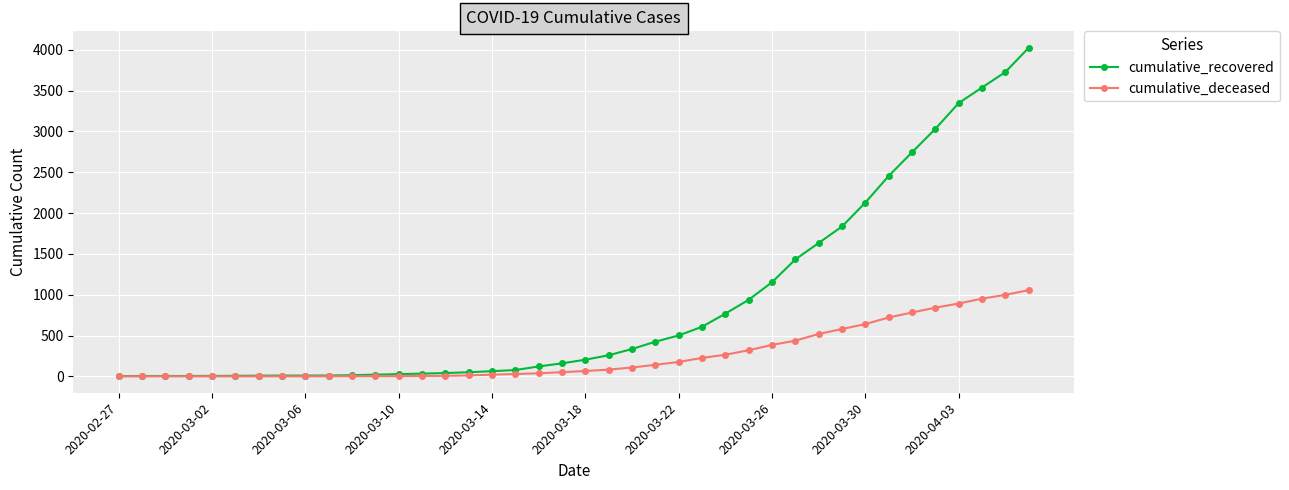

Rank the series by their maximum value, from highest to lowest.

cumulative_recovered, cumulative_deceased